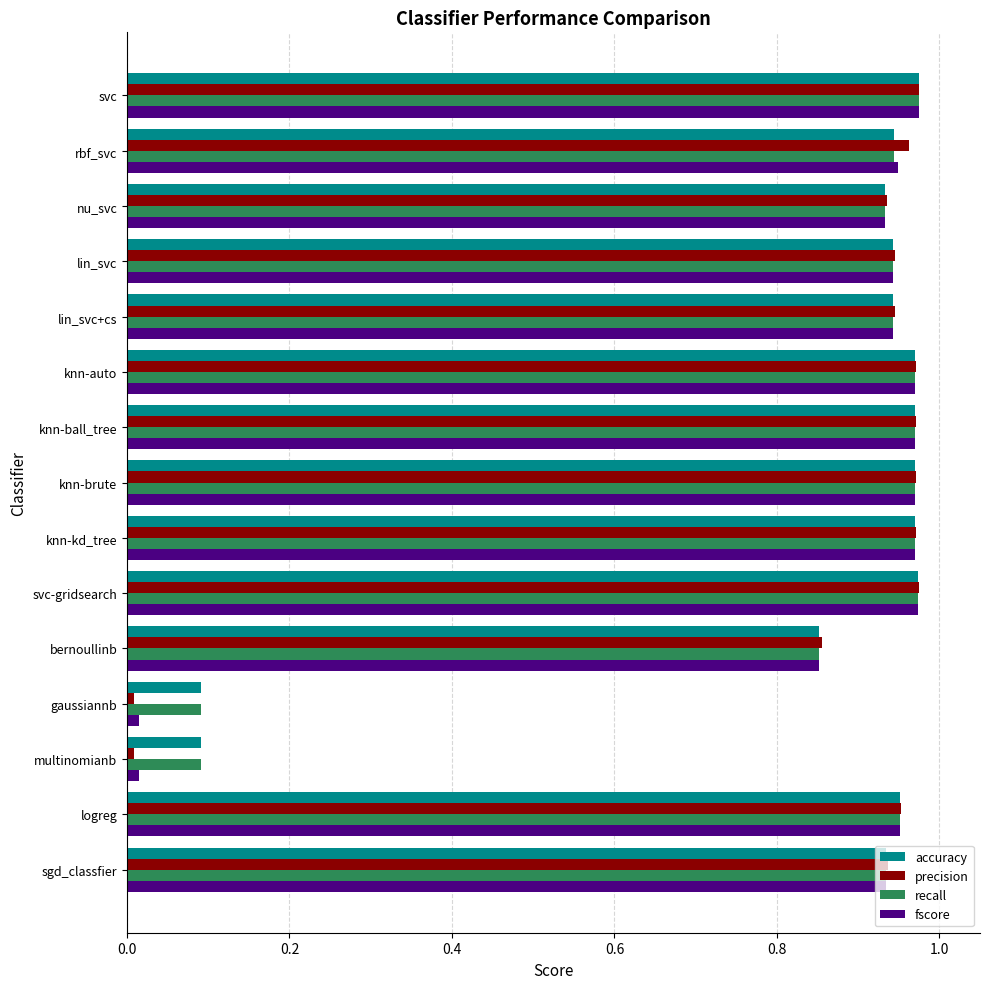

What is the lowest value of the recall series?

0.1